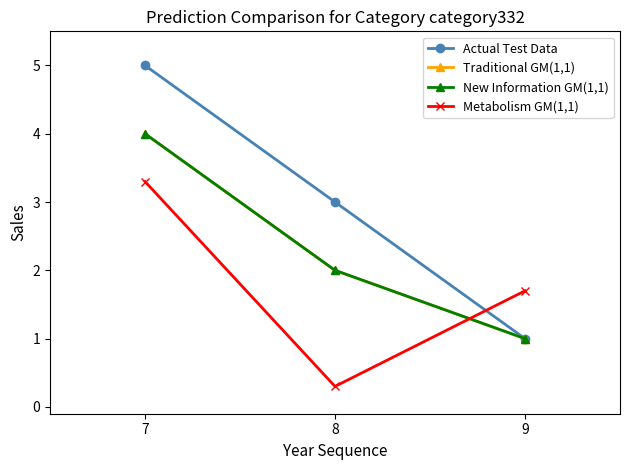

What is the value of the New Information GM(1,1) point at the 3rd from the left?

1.0